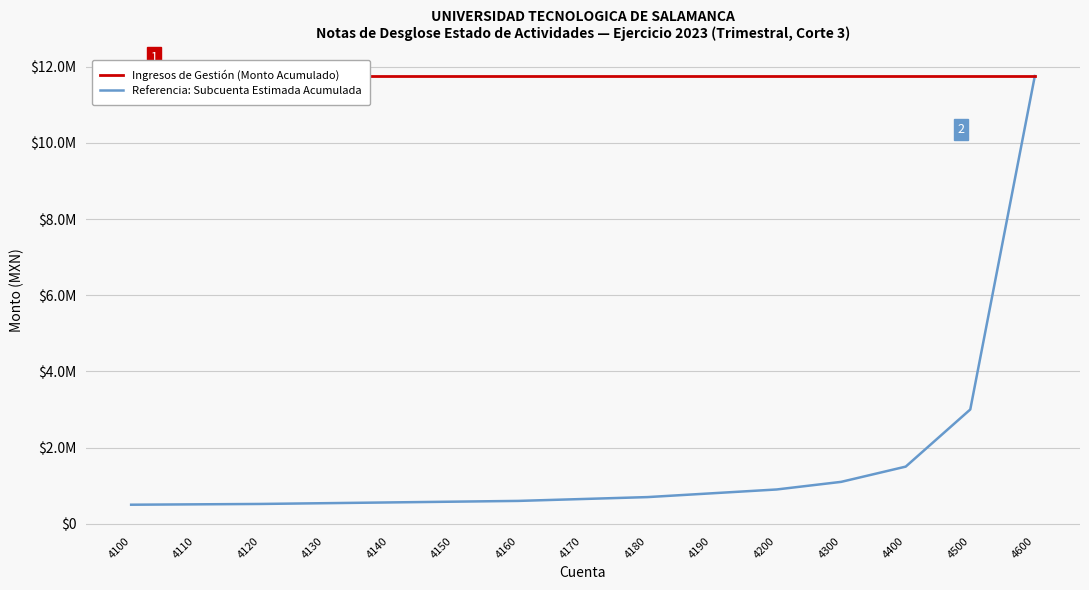

List the series in order of their overall mean, lowest first.

Referencia: Subcuenta Estimada Acumulada, Ingresos de Gestión (Monto Acumulado)